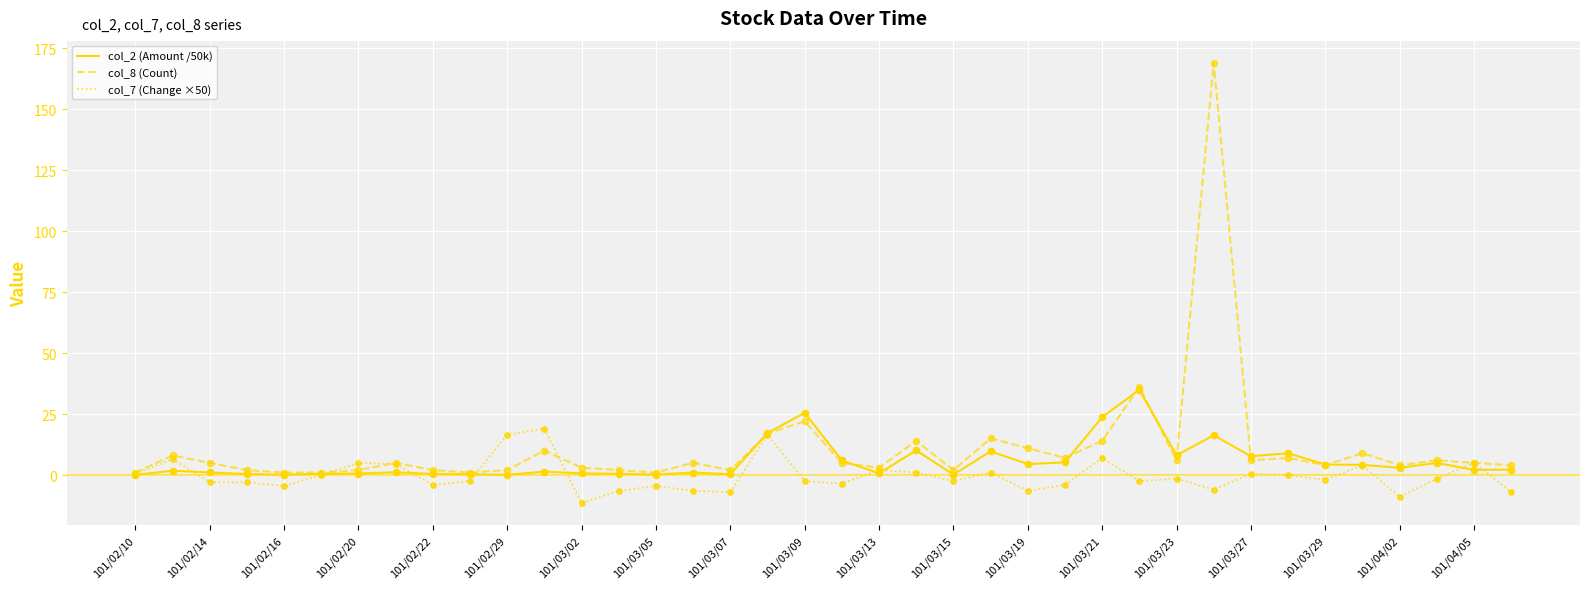

Which series has the largest range (max minus min)?

col_8 (Count)